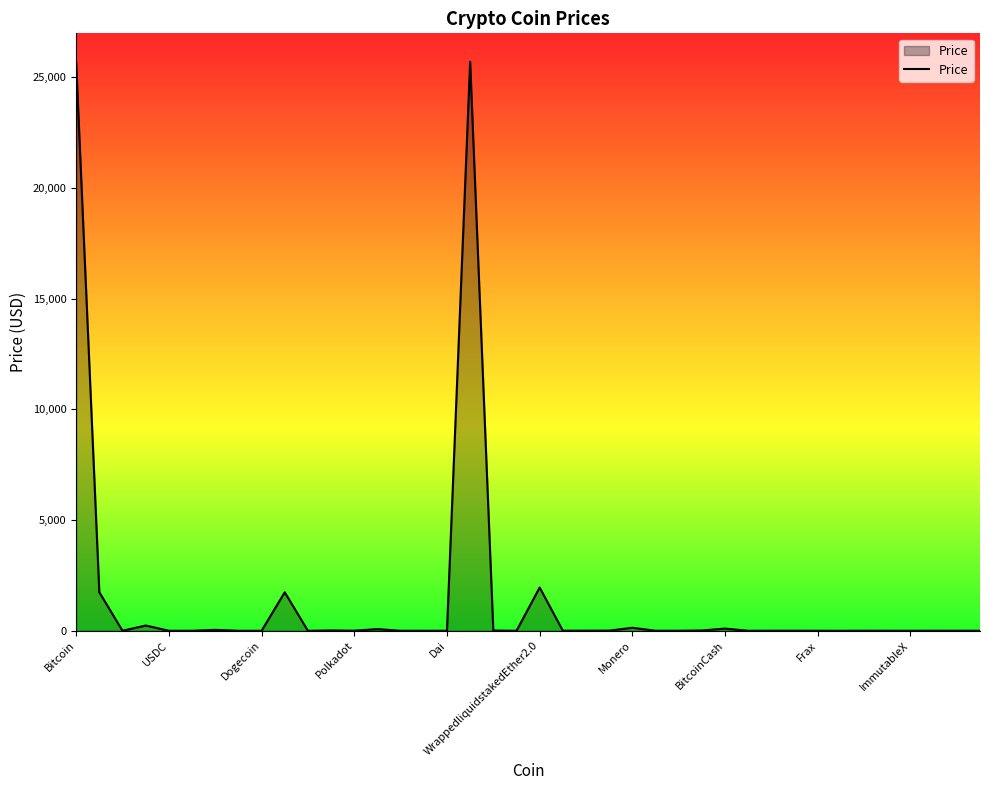

How many lines are shown in the chart?

1